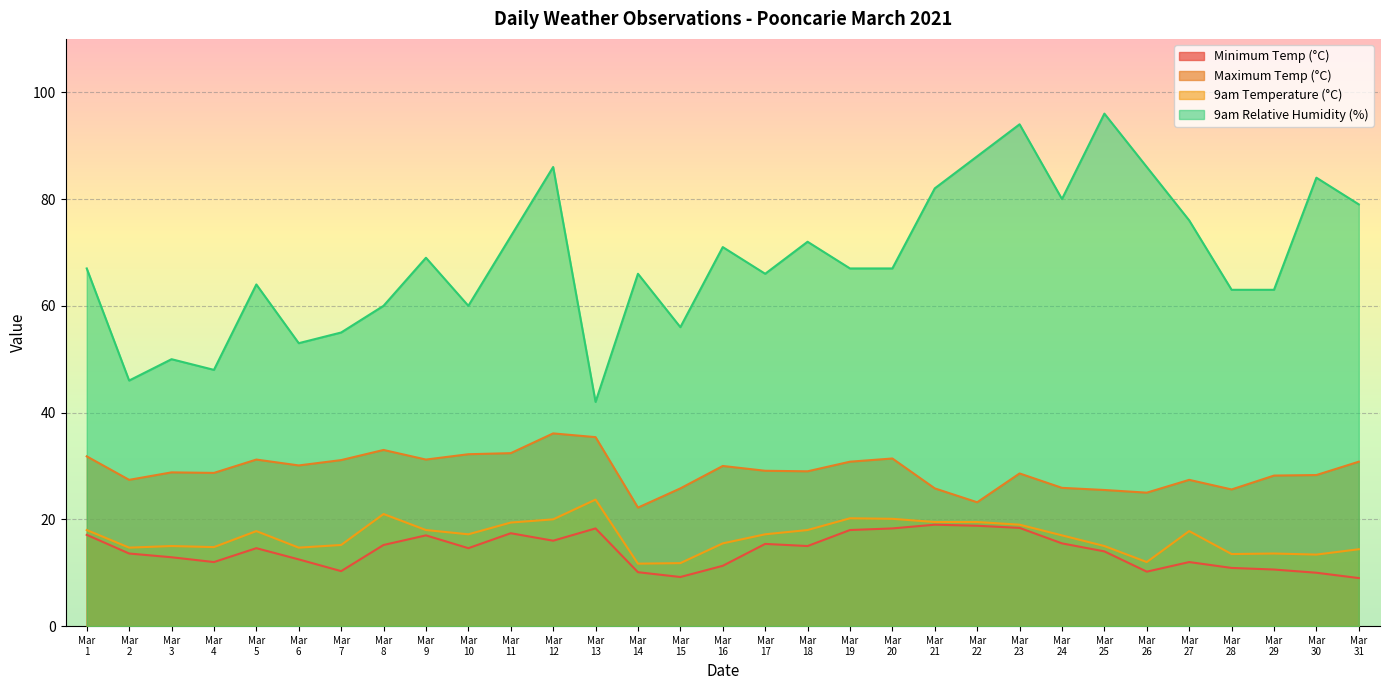

Rank the series by their maximum value, from highest to lowest.

9am Relative Humidity (%), Maximum Temp (°C), 9am Temperature (°C), Minimum Temp (°C)